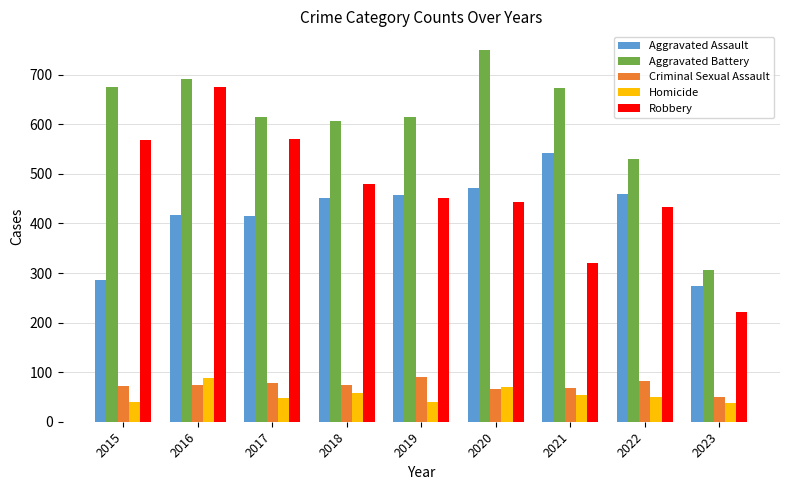

What is the minimum value shown in the chart?

38